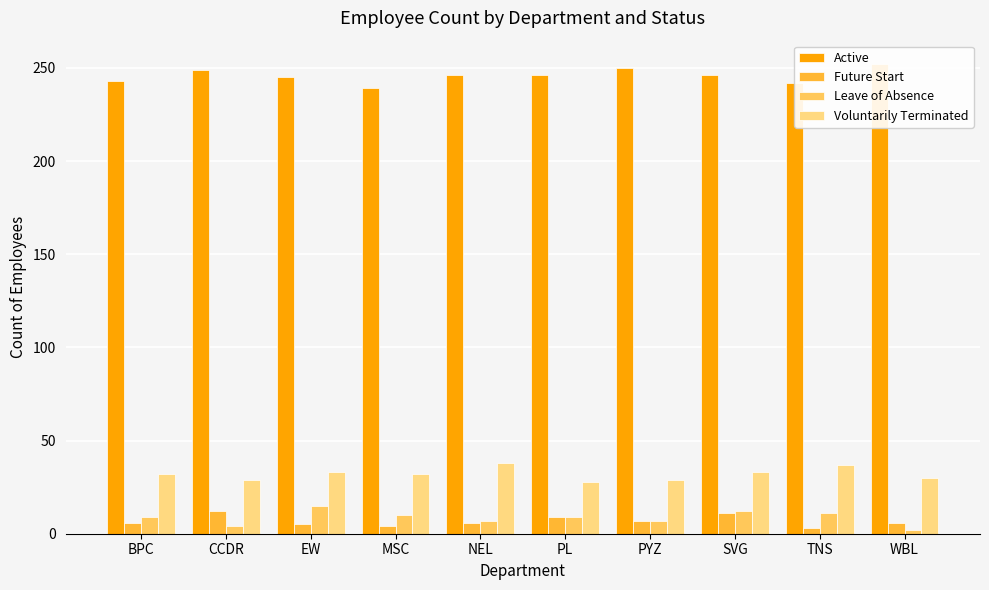

What is the label of the 2nd bar from the left?

CCDR